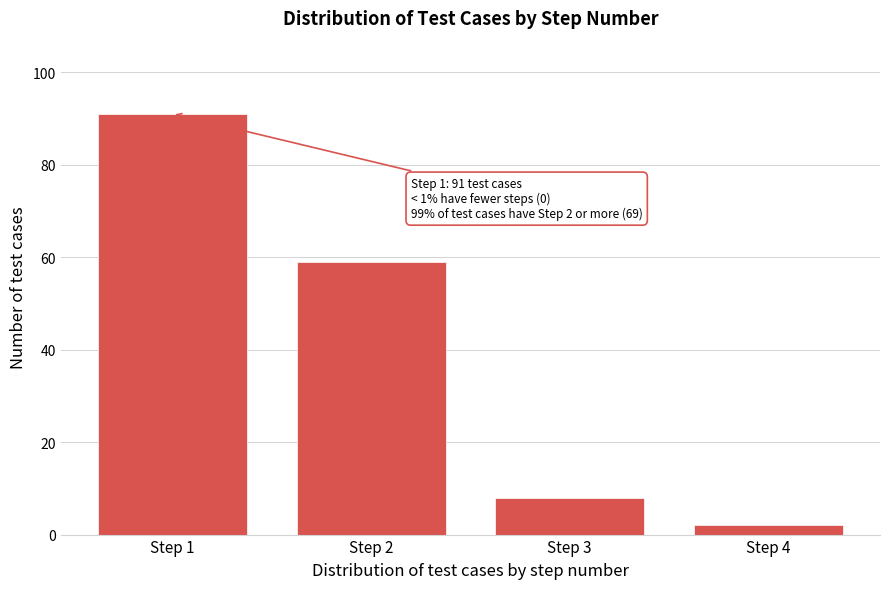

Reading left to right, what are all the values shown in this chart?

91	59	8	2